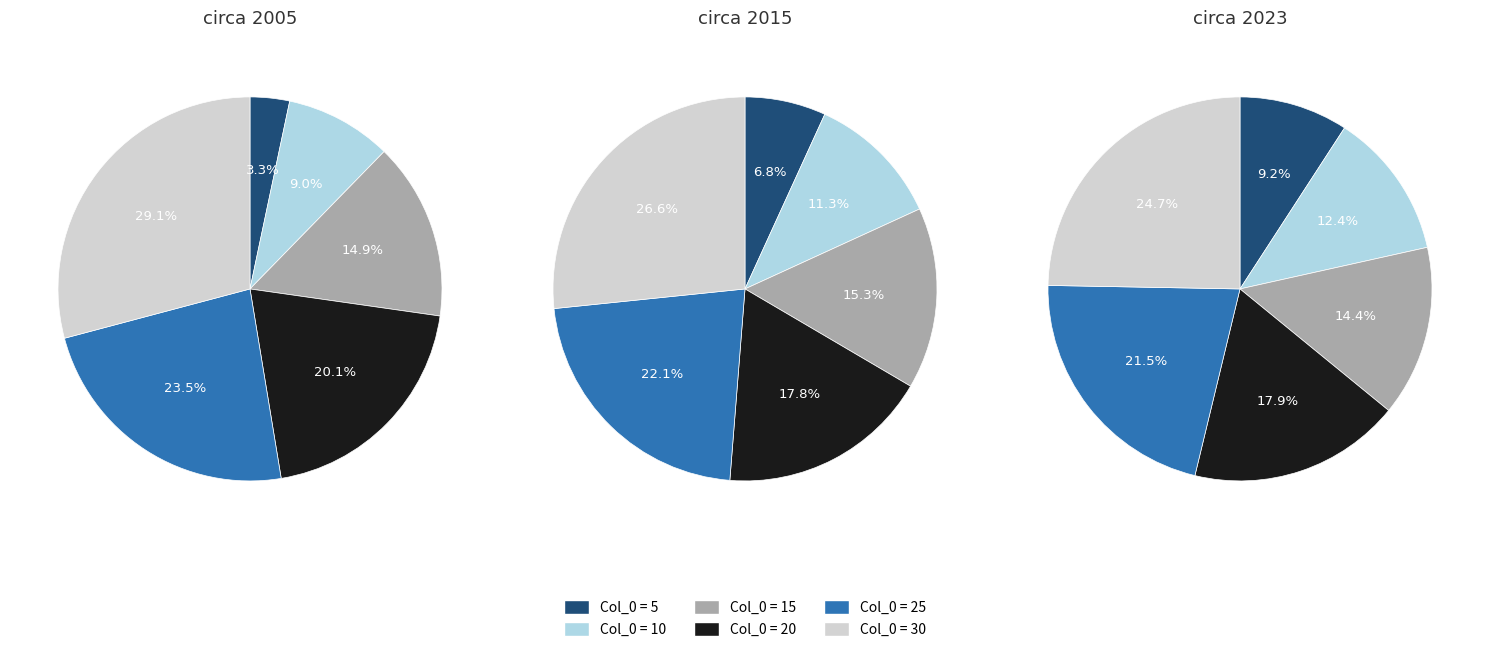

Which slice is the smallest?

5